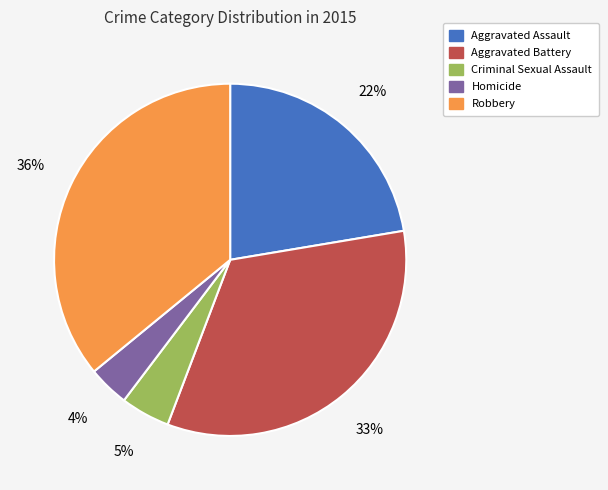

To the nearest percent, what is the difference between the largest and smallest slice percentages?

32%